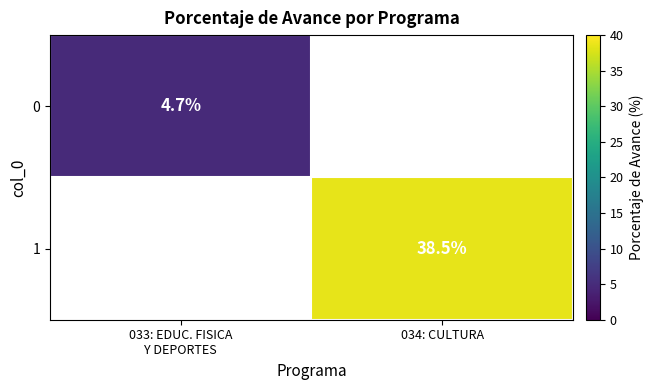

At how many categories does at least one series exceed 16?

1